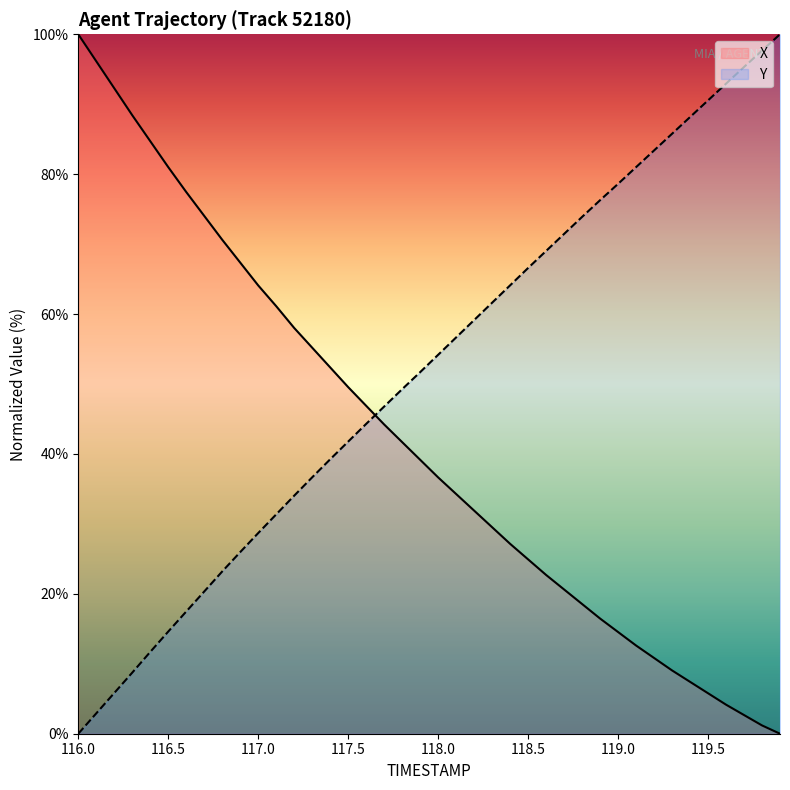

Which series ends up on top after the final intersection of Y and X?

Y